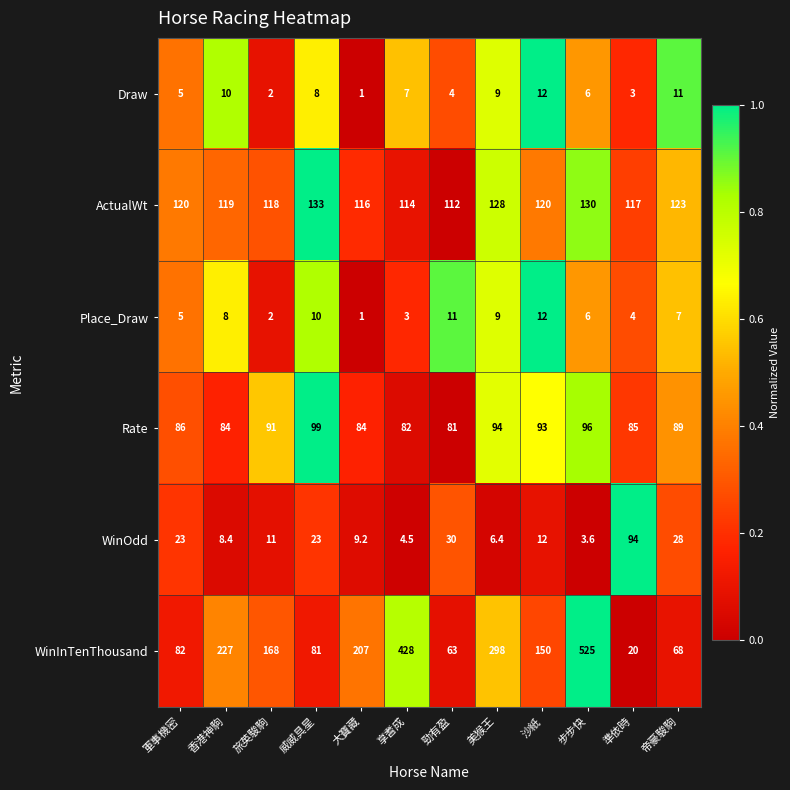

Which series changed the most between 美猴王 and 步步快?

WinInTenThousand